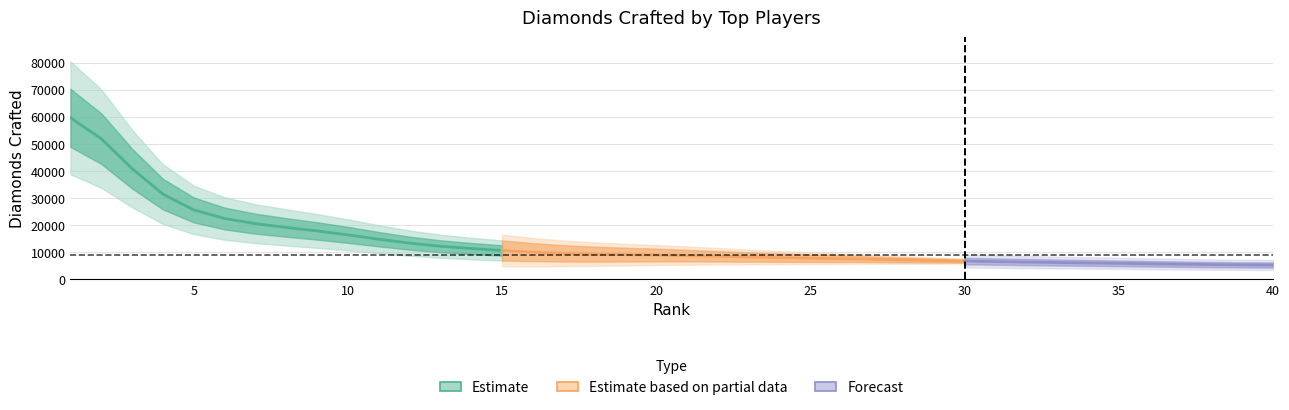

True or false: the data has more than 0 interior local peaks.

False